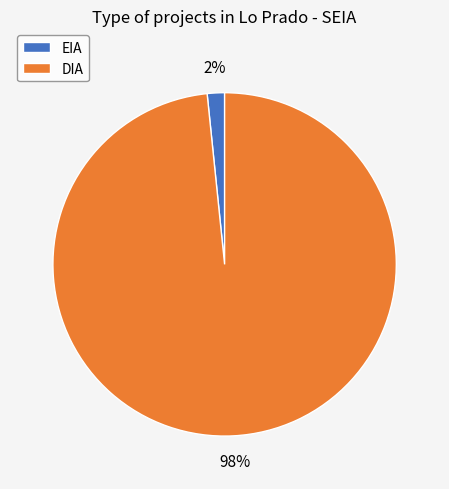

What is the largest slice in the pie chart?

DIA